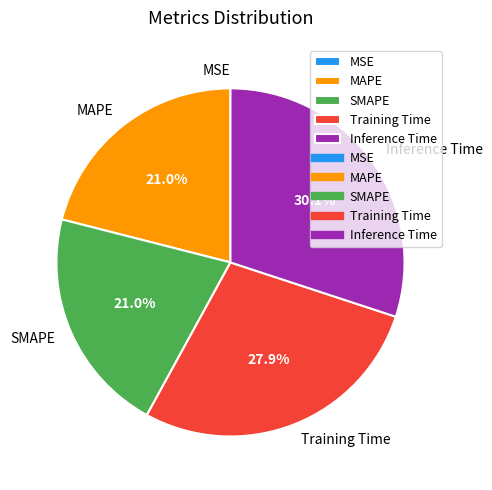

Does any single category account for the majority?

No